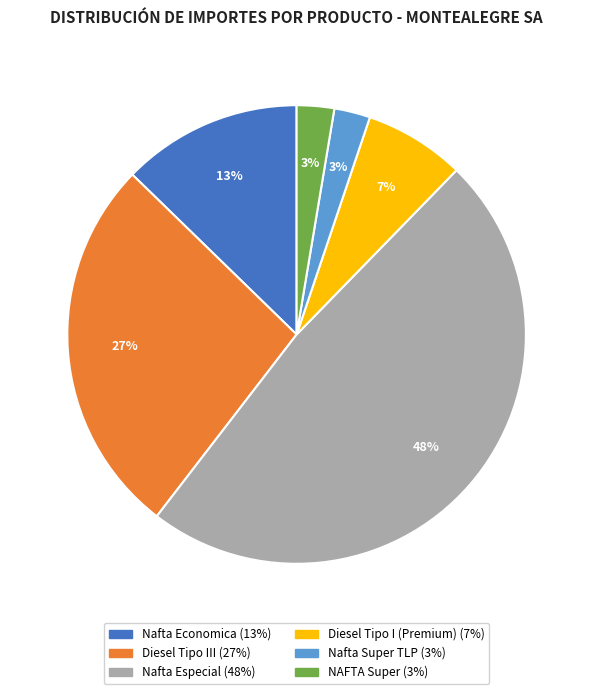

To the nearest percent, what percentage of the pie is Nafta Especial?

48%